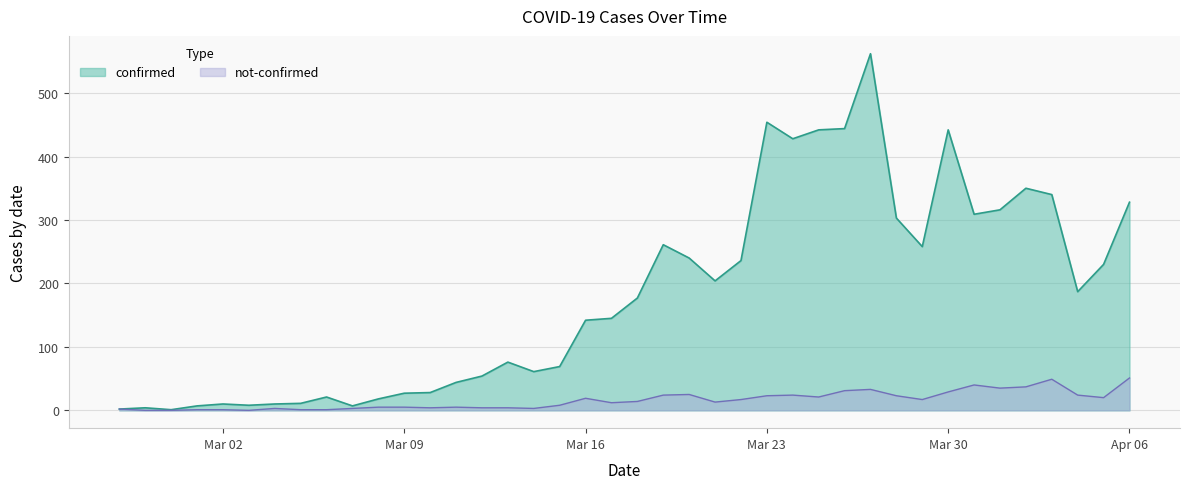

What is the average value of the not-confirmed series?

16